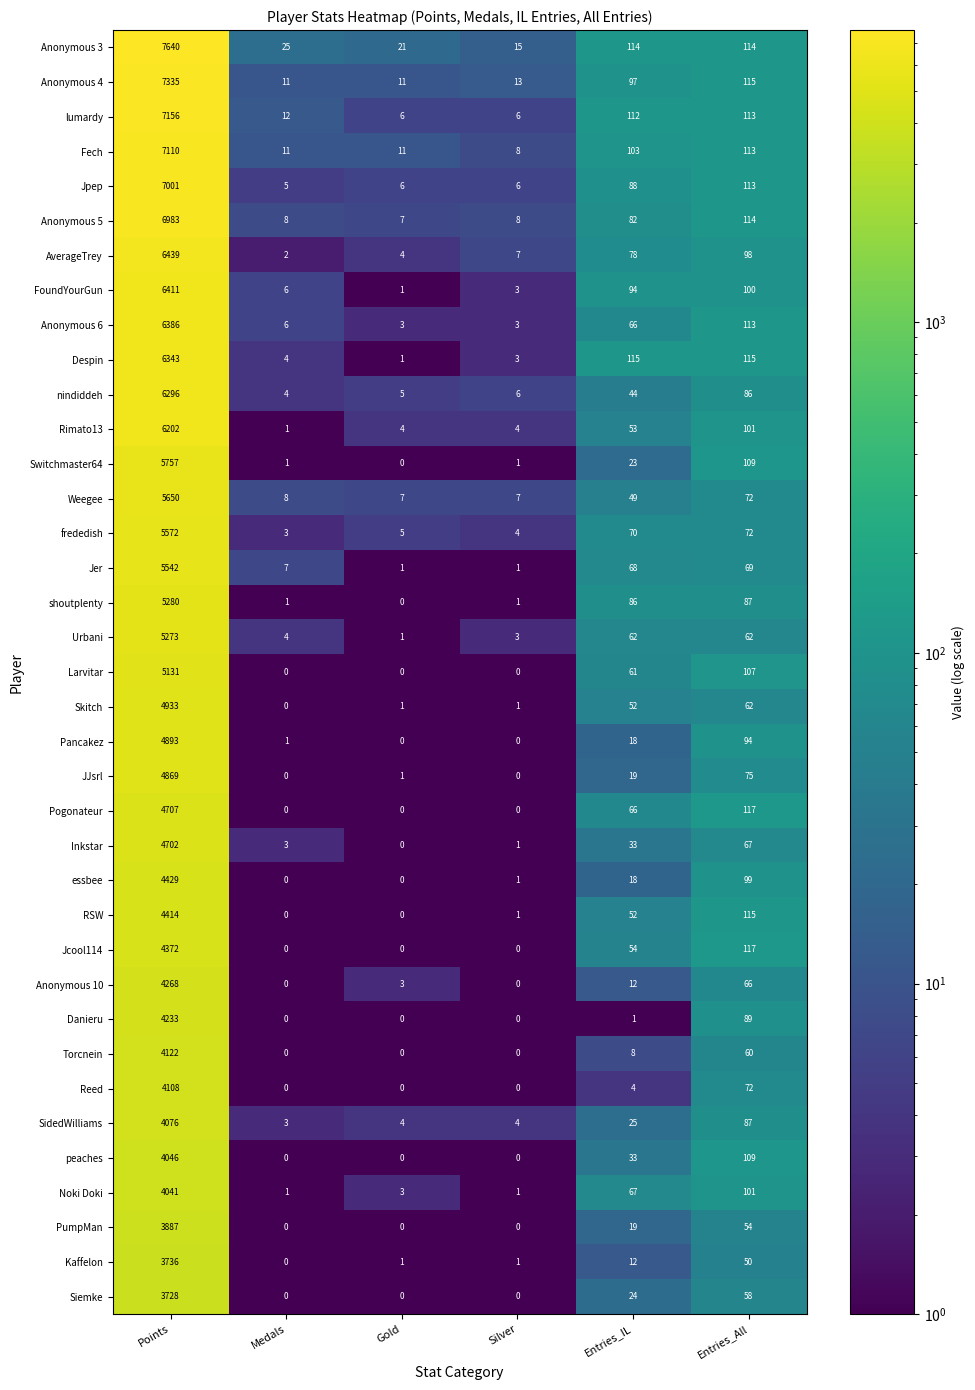

Which label corresponds to the largest value in the chart?

Points